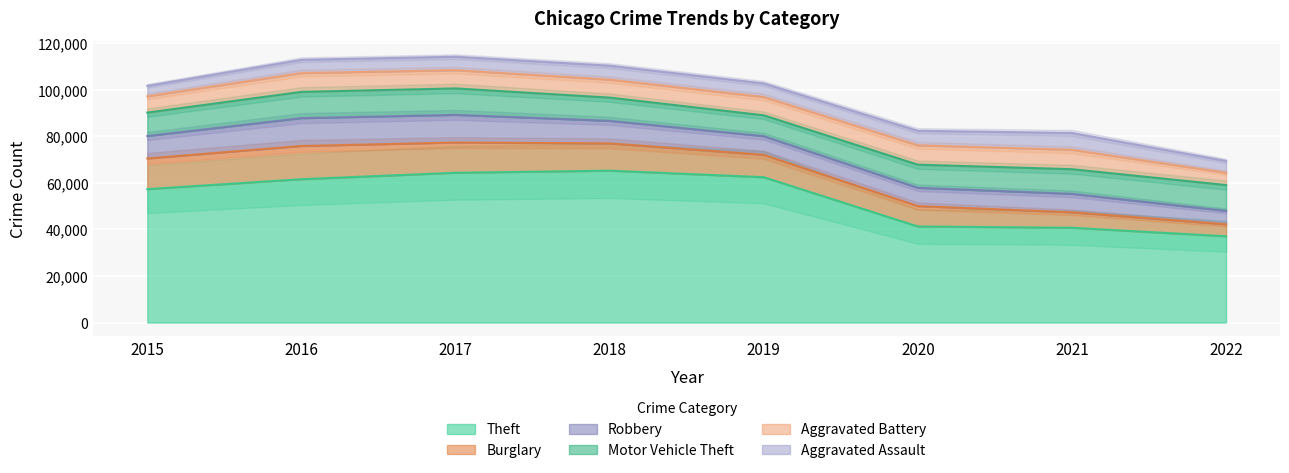

Reading left to right, list all the values displayed in this chart.

Theft: 57350	61618	64380	65282	62478	41296	40744	37084
Burglary: 13184	14289	13001	11746	9639	8754	6655	5135
Robbery: 9638	11960	11880	9679	7994	7855	7920	5788
Motor Vehicle Theft: 10068	11286	11380	9983	8978	9953	10591	11085
Aggravated Battery: 7018	8085	7845	7735	7857	8319	8348	5297
Aggravated Assault: 4480	5712	5793	6001	5840	6263	7241	5083